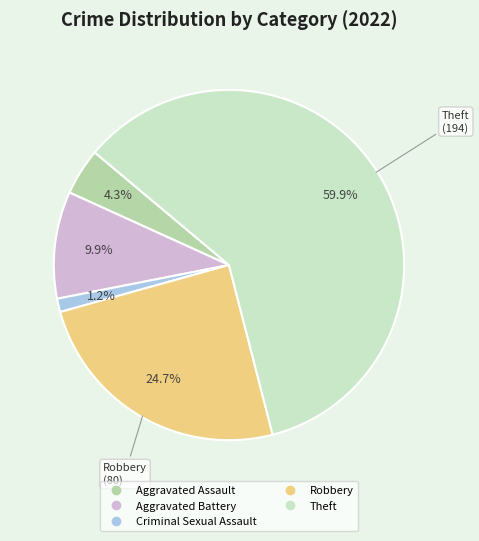

Do Robbery and Aggravated Battery together represent more than half of the pie?

No